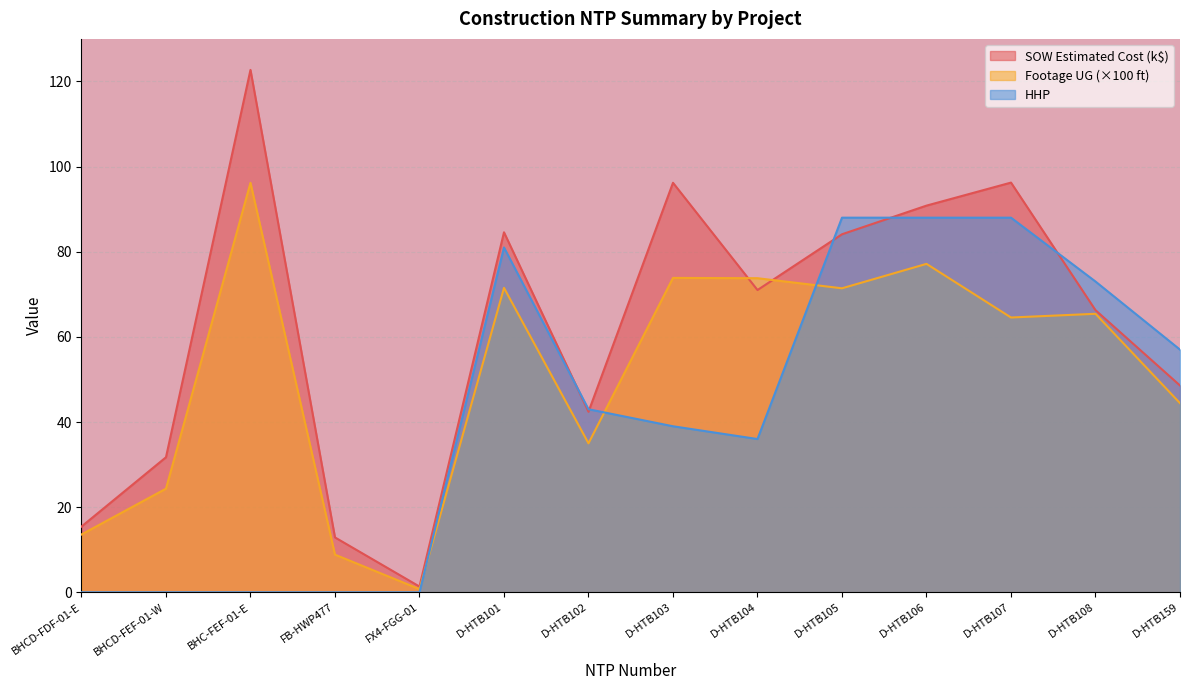

In SOW Estimated Cost, how many points are higher than both neighbors (excluding endpoints)?

4